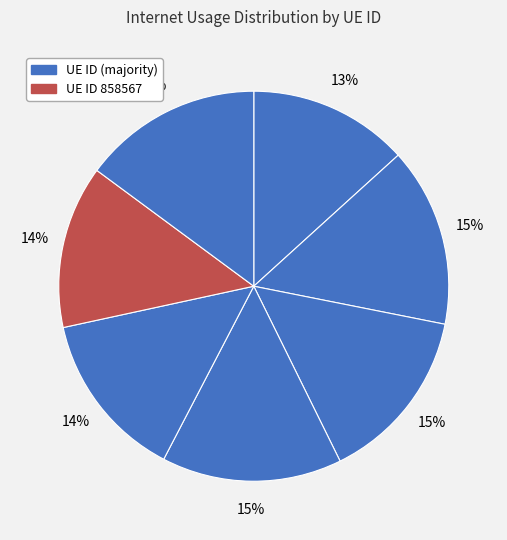

To the nearest percent, what is the difference between the largest and smallest slice percentages?

2%